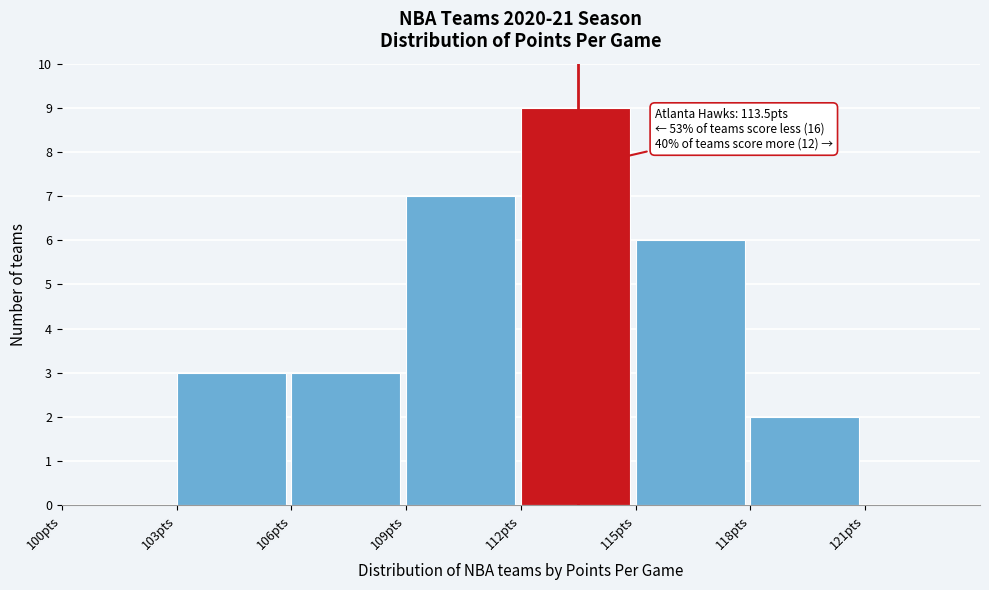

Over which range of the x-axis is the bar tallest?

112 to 115